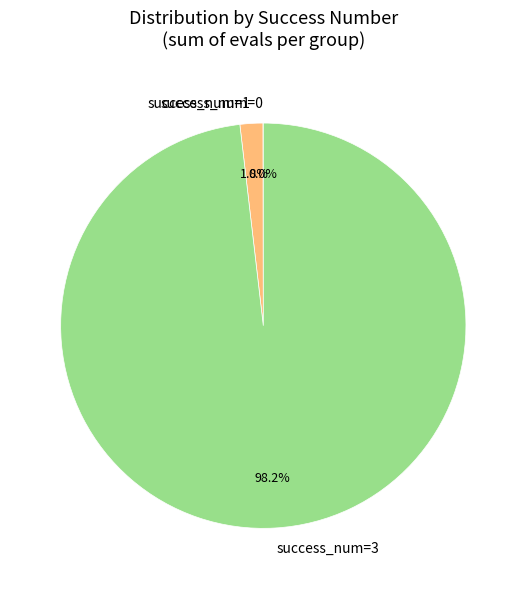

What percentage do success_num=1 and success_num=3 together represent?

100.0%